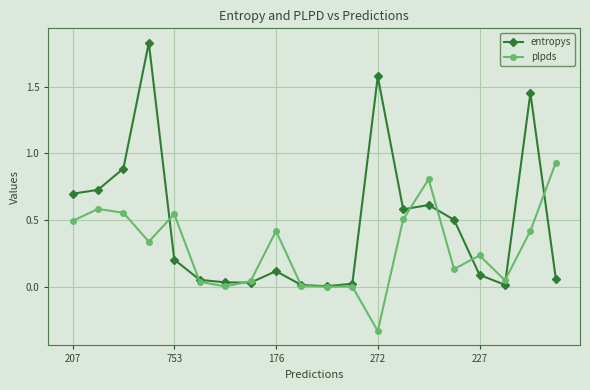

Does the chart display data point markers on the line(s)?

Yes